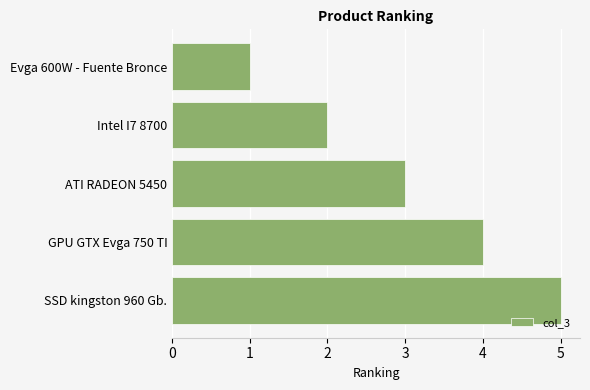

How many bars are there in total?

5